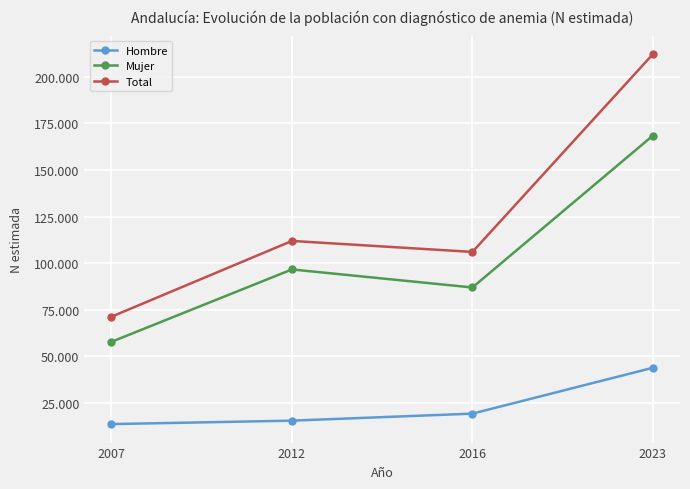

List the series in order of their overall mean, lowest first.

Hombre, Mujer, Total